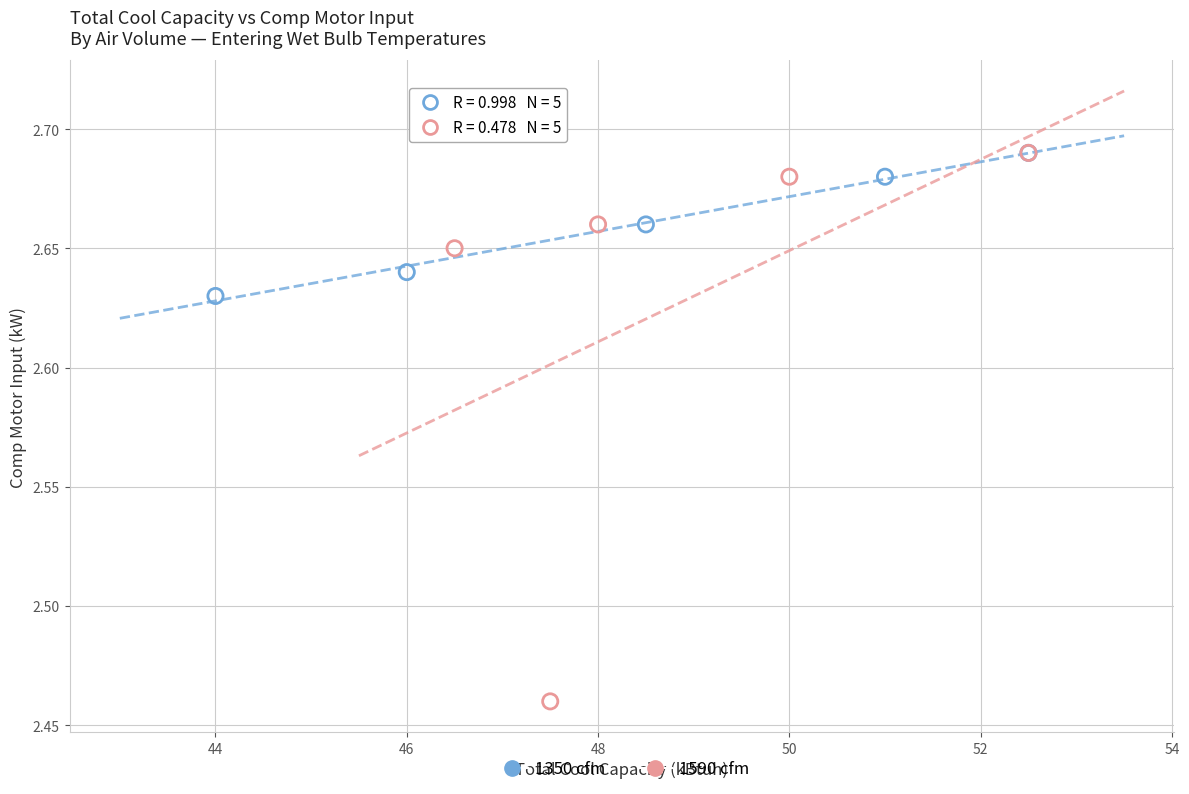

Which series reaches the minimum Y coordinate?

1590 cfm